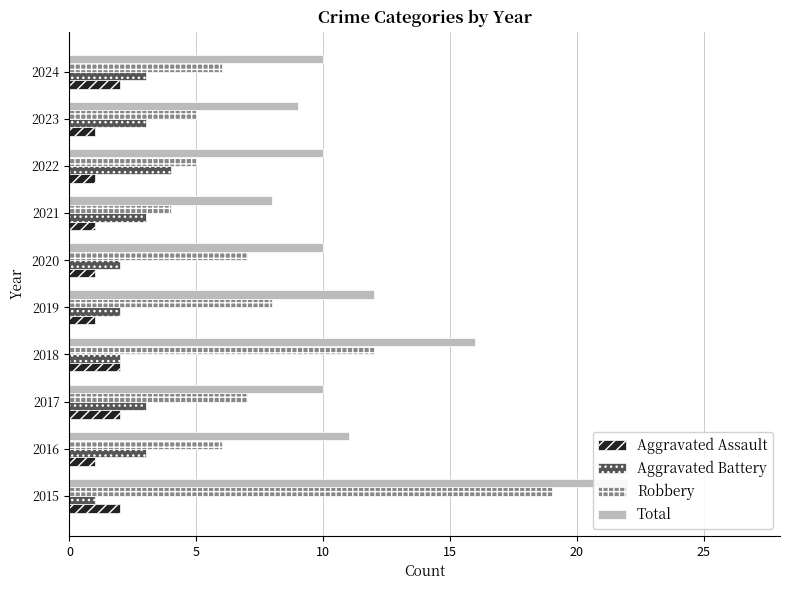

Reading left to right, transcribe all the data shown in this chart.

Aggravated Assault: 2	1	2	2	1	1	1	1	1	2
Aggravated Battery: 1	3	3	2	2	2	3	4	3	3
Robbery: 19	6	7	12	8	7	4	5	5	6
Total: 22	11	10	16	12	10	8	10	9	10